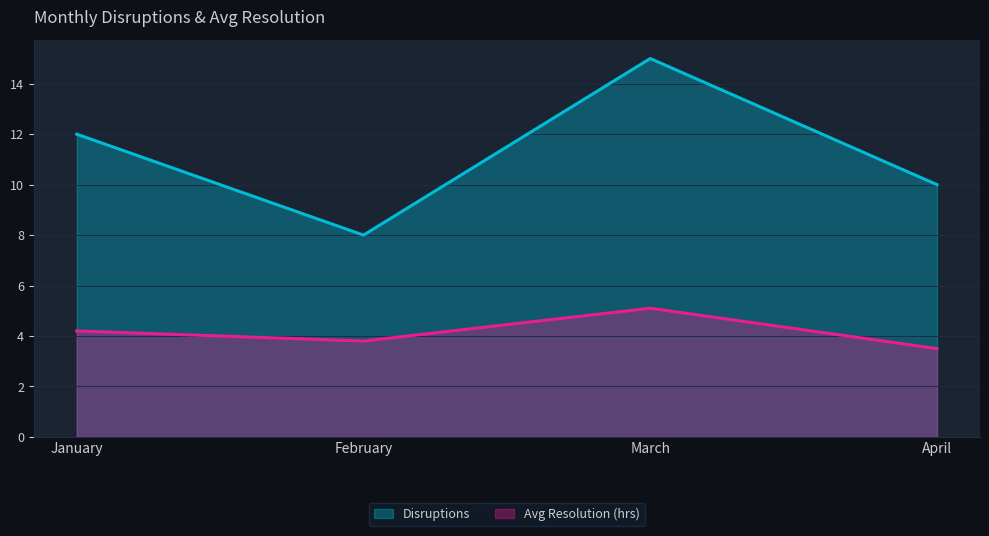

At how many categories does at least one series exceed 14?

1